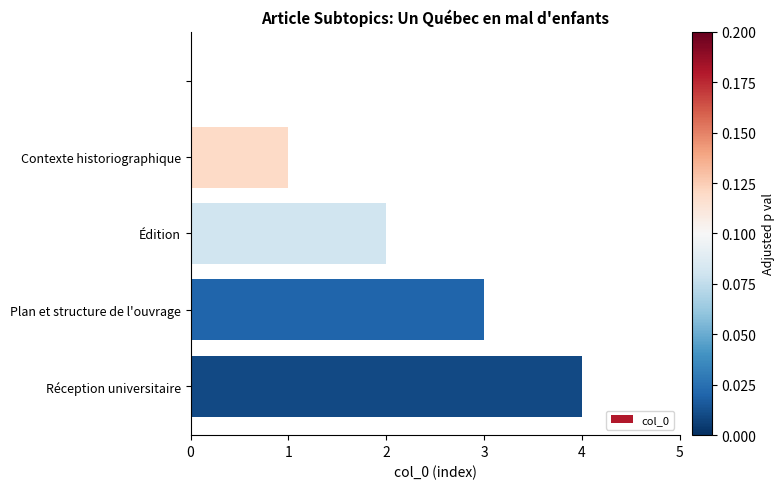

What is the sum of all values?

10